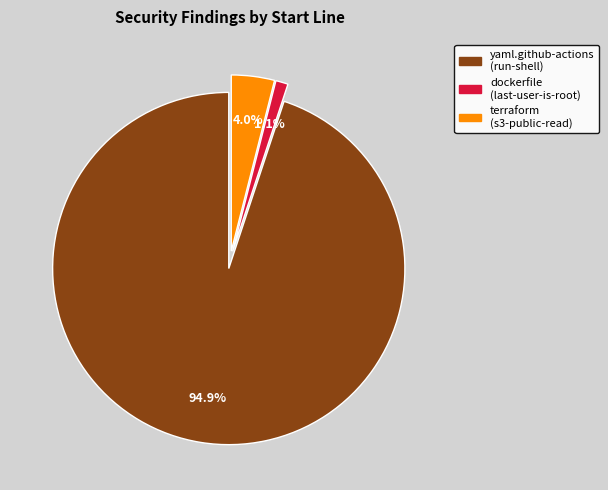

Is there a majority slice in this chart?

Yes